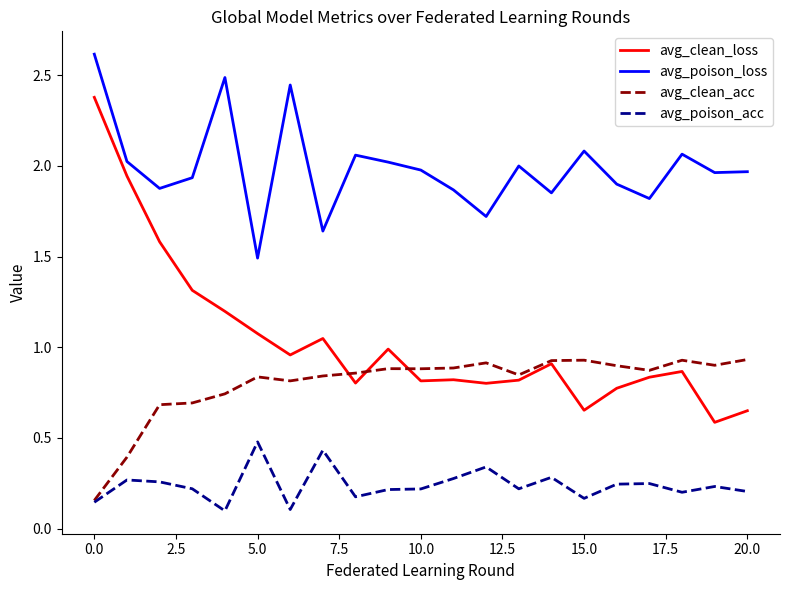

How many lines are shown in the chart?

4